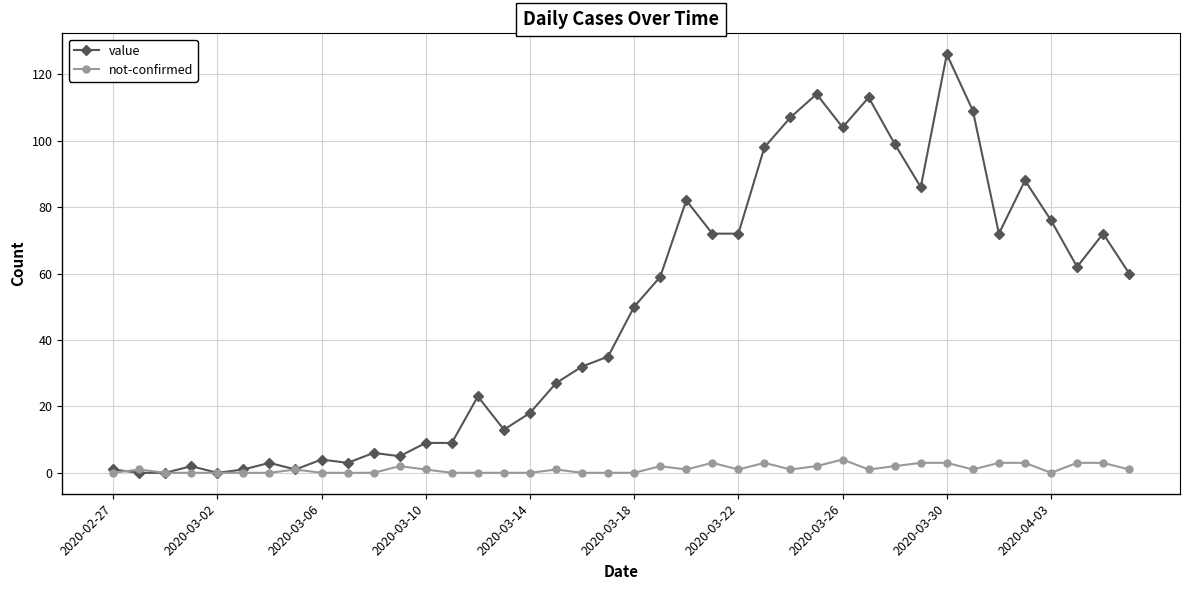

What is the greatest value displayed?

126